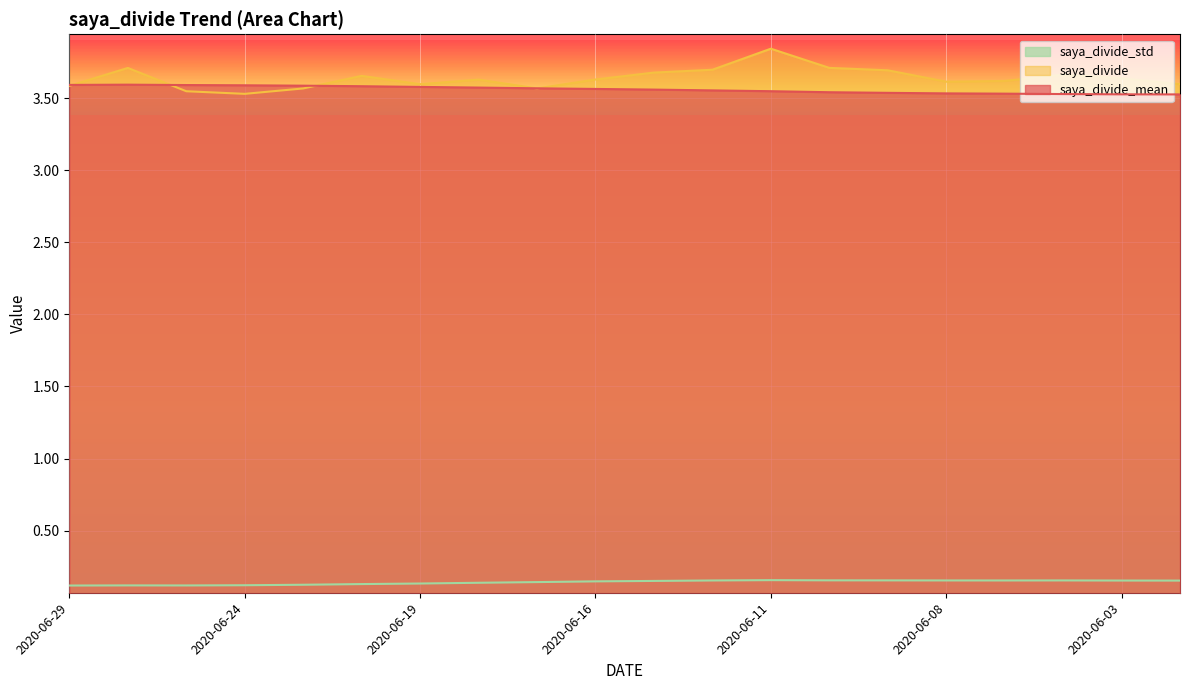

True or false: saya_divide has a value of 3.6 at 2020-06-03.

True